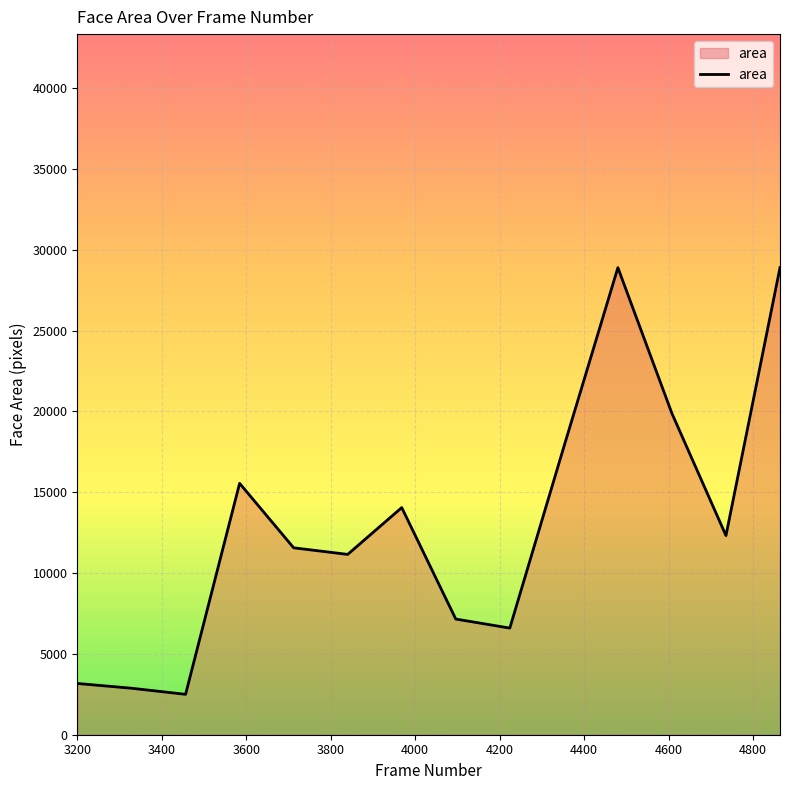

What is the smallest value displayed?

2500.0